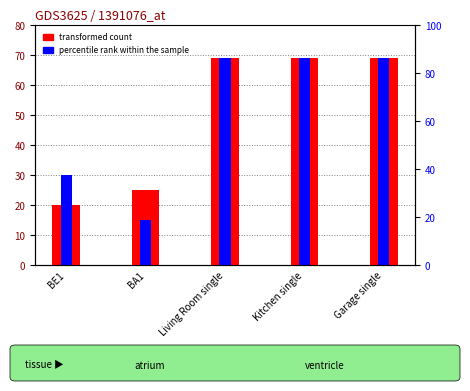

Reading right to left, extract all data points from this chart.

transformed count: Garage single=69	Kitchen single=69	Living Room single=69	BA1=25	BE1=20
percentile rank within the sample: Garage single=69	Kitchen single=69	Living Room single=69	BA1=15	BE1=30